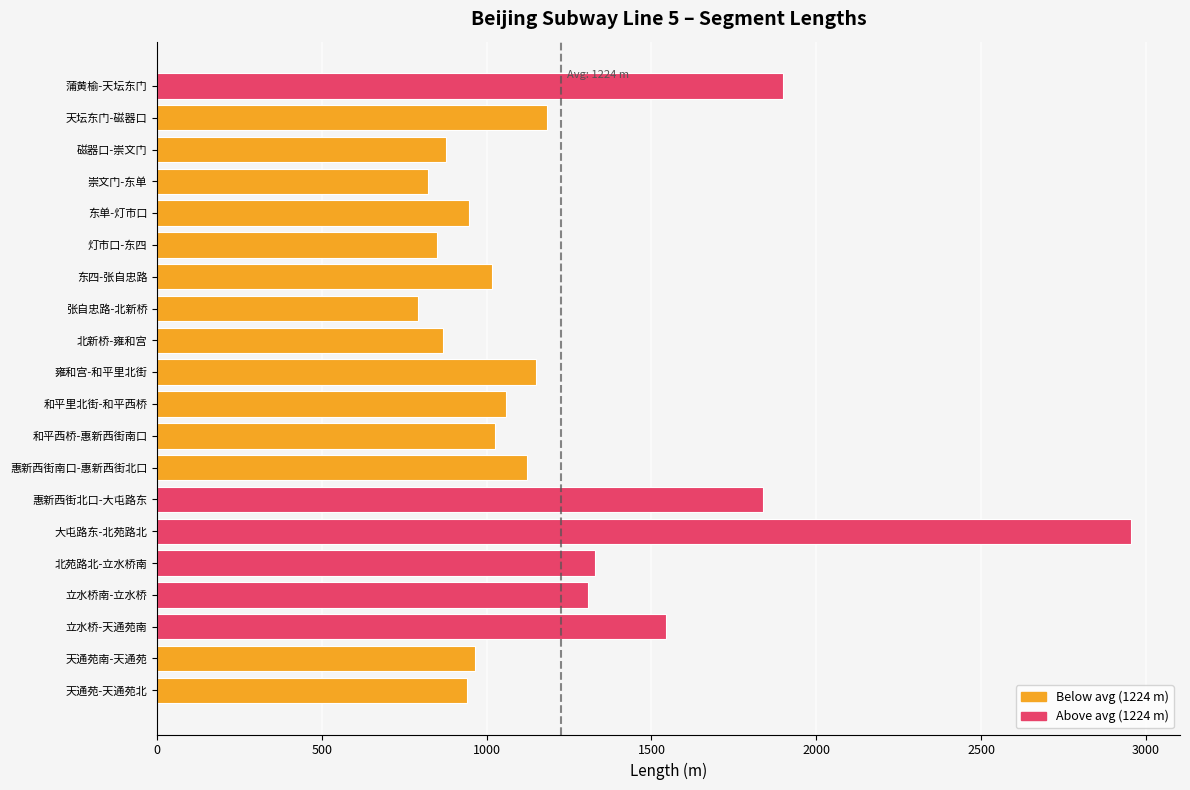

How many data points are less than 1059?

10